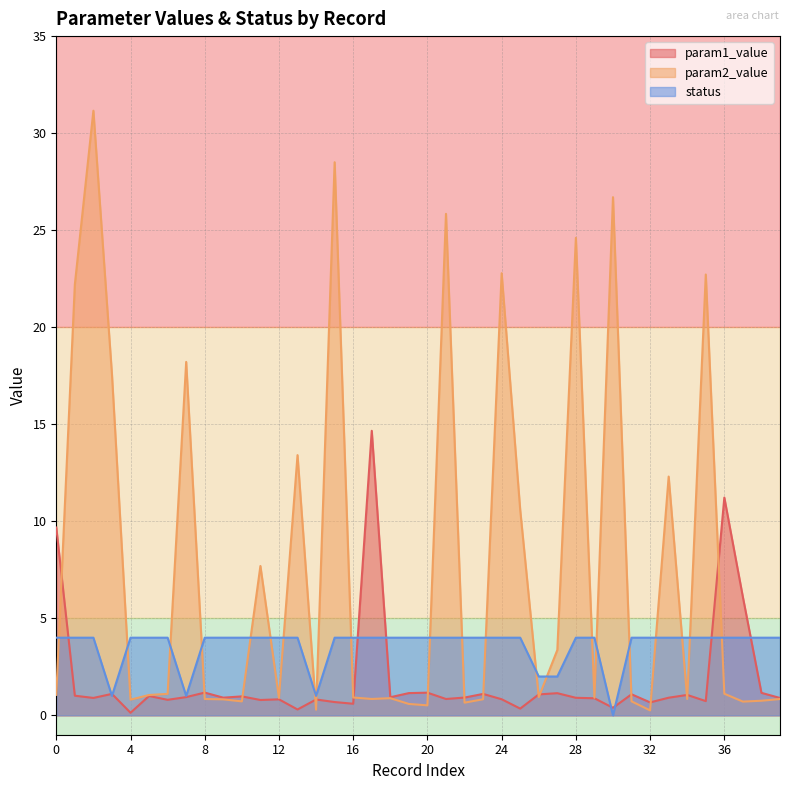

Which series has the largest total across all categories?

param2_value